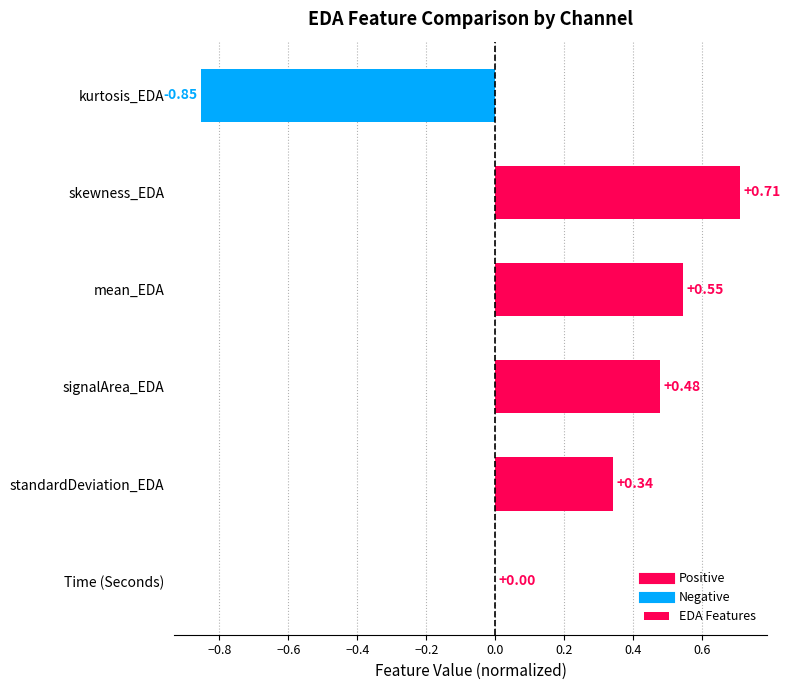

Which category has the highest value across all series?

skewness_EDA